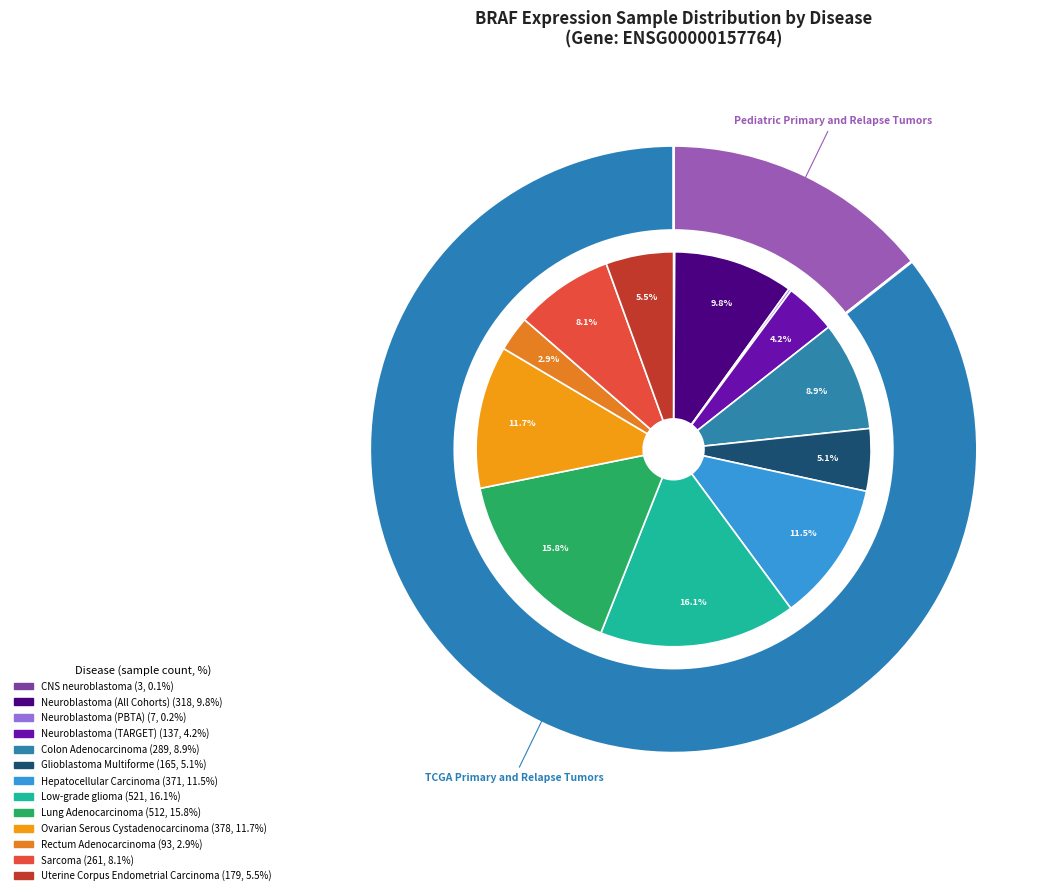

To the nearest percent, what percentage of the pie is Neuroblastoma (TARGET)?

4%